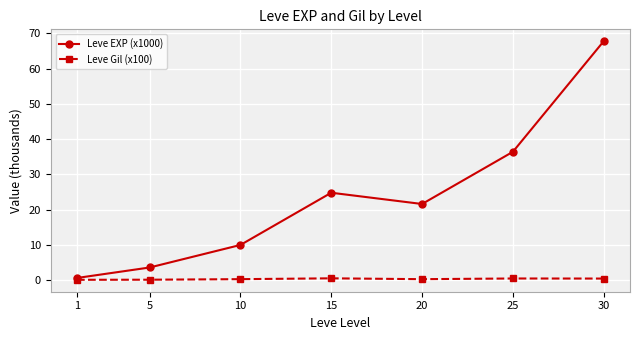

Rank the series by their average value, from highest to lowest.

Leve EXP (x1000), Leve Gil (x100)